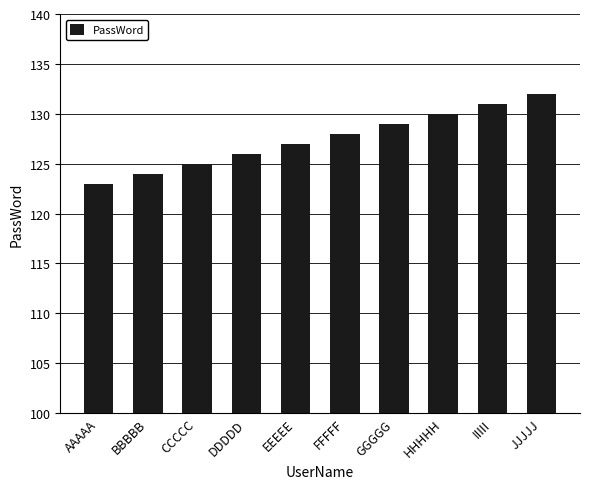

What is the ratio of the value at EEEEE to the value at FFFFF?

1.0